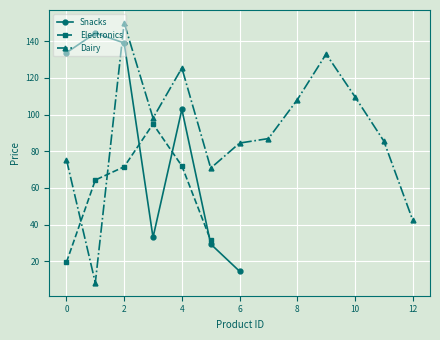

Between 3 and 6, which series saw the biggest shift?

Snacks